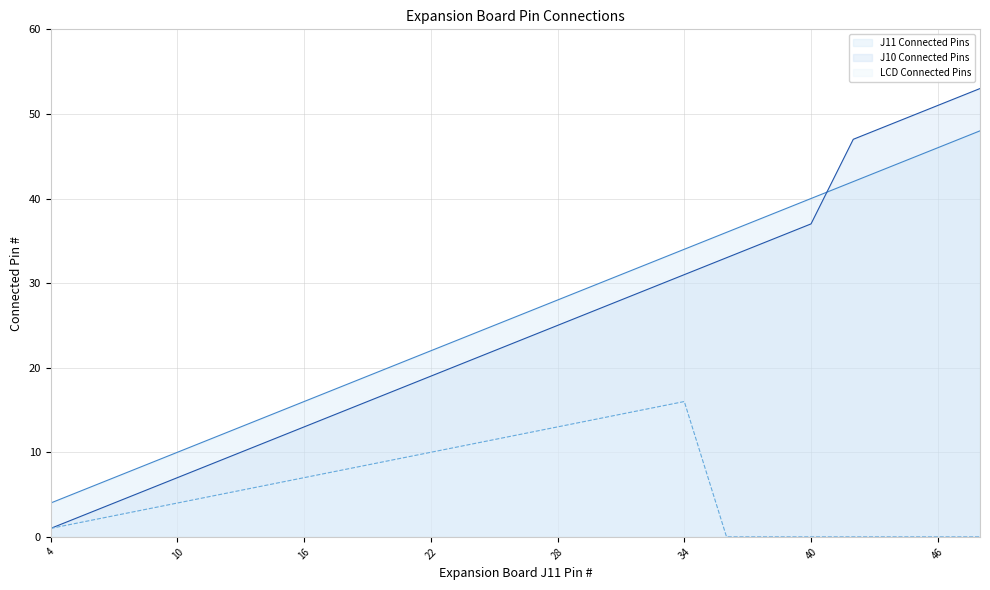

True or false: J11 Connected Pins has a value of 48 at 28.

False